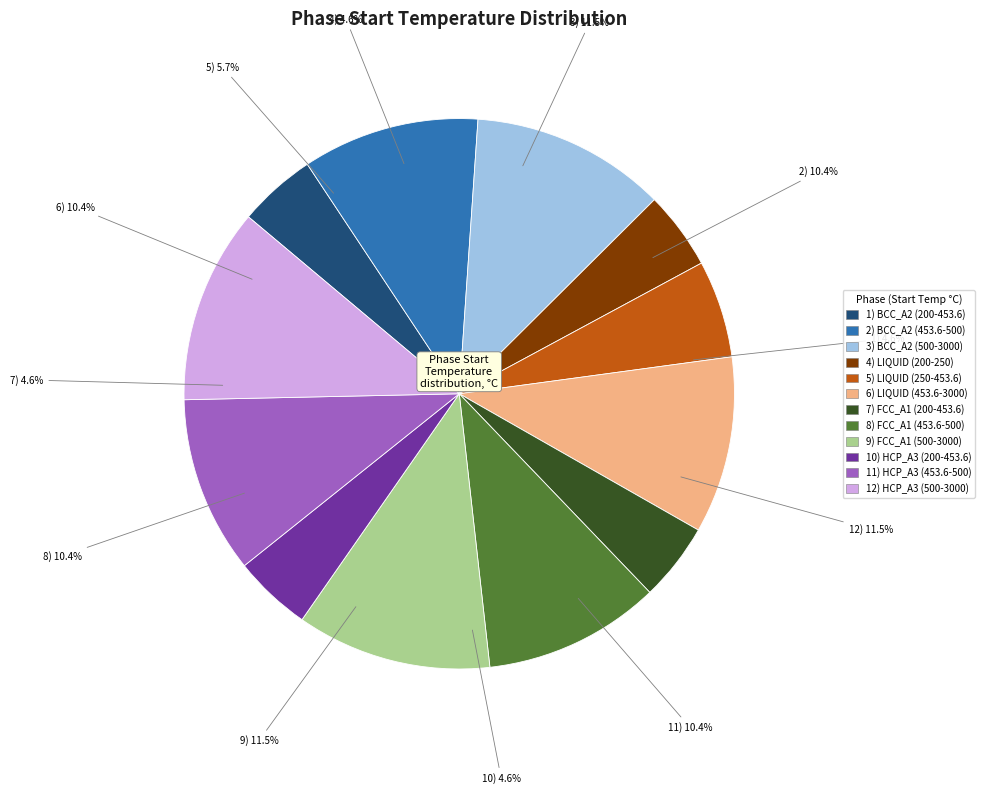

Is there any slice that represents more than half of the pie?

No